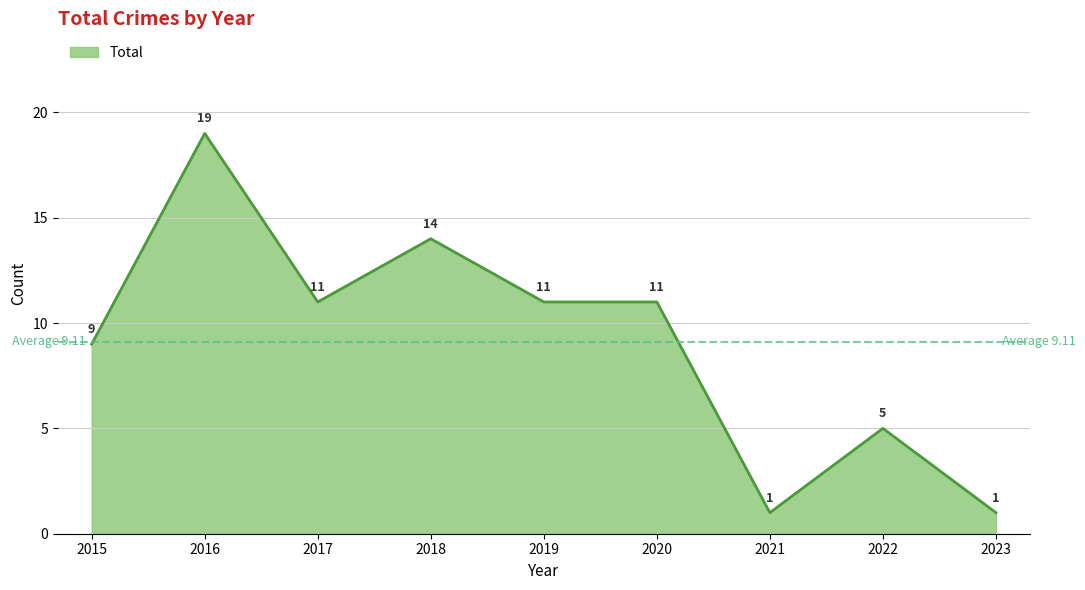

What is the change in value from 2017 to 2018?

+3